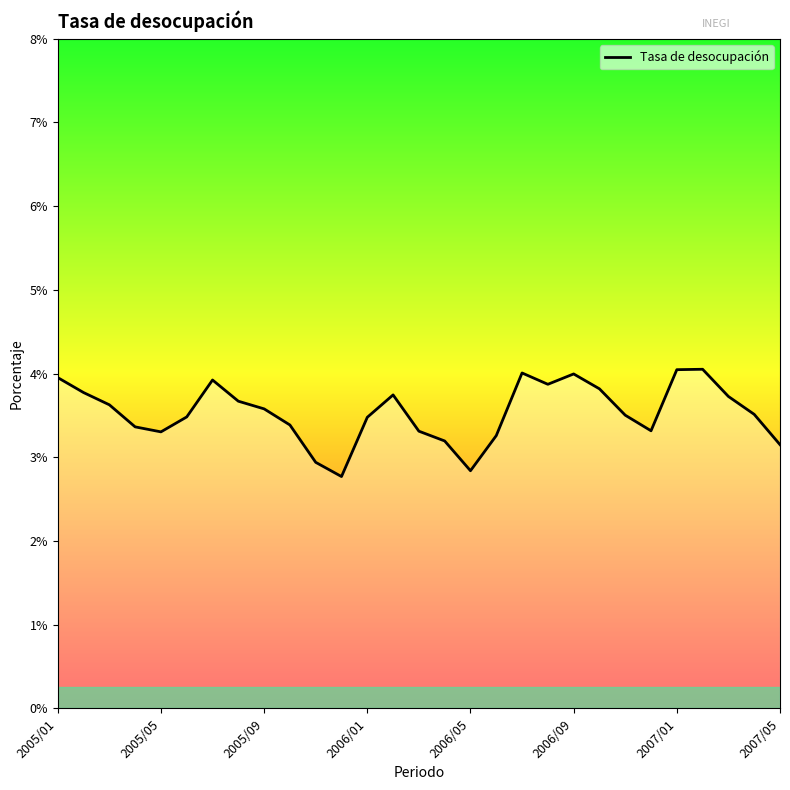

How many lines are shown in the chart?

1